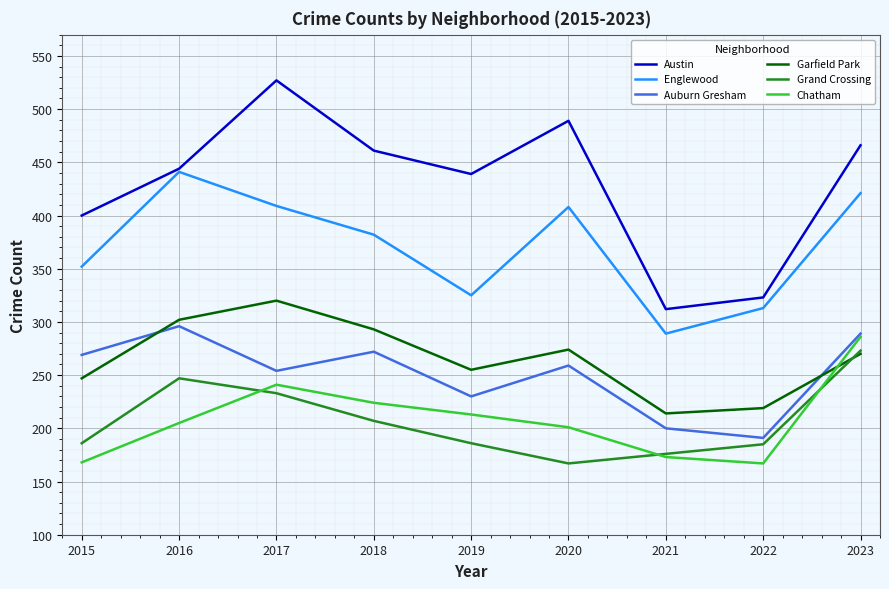

How many intersections are there between Garfield Park and Grand Crossing?

1